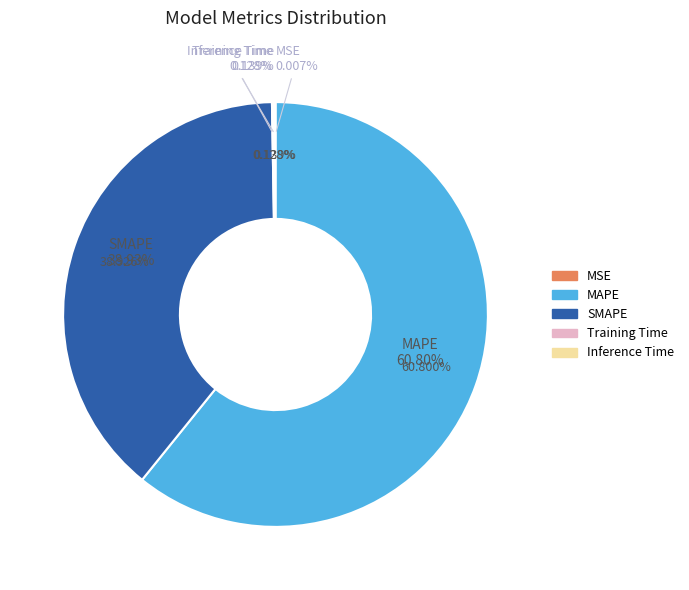

To the nearest percent, what is the combined percentage of SMAPE and MSE?

39%